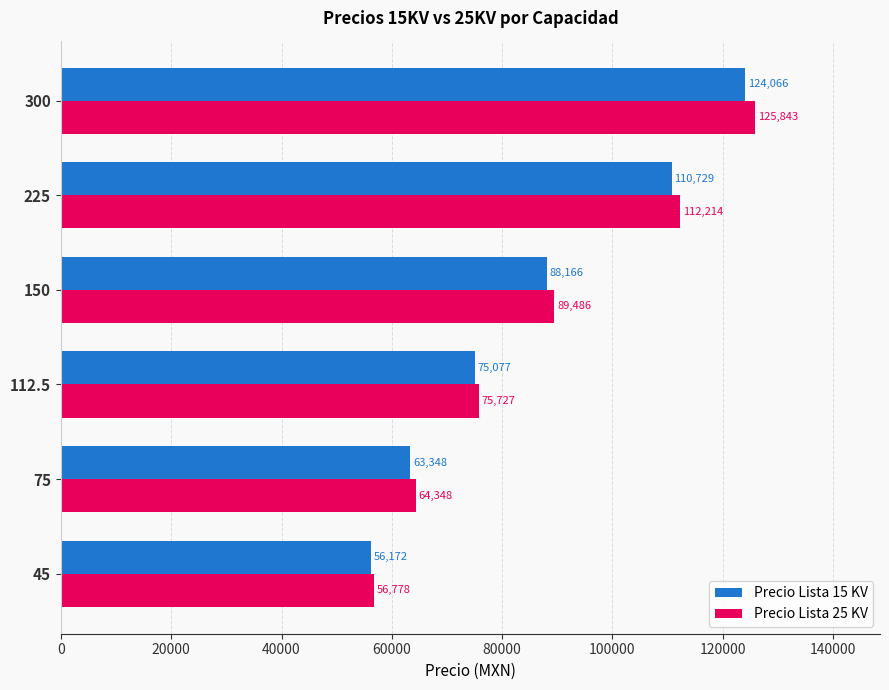

Which series has the widest spread of values?

Precio Lista 25 KV